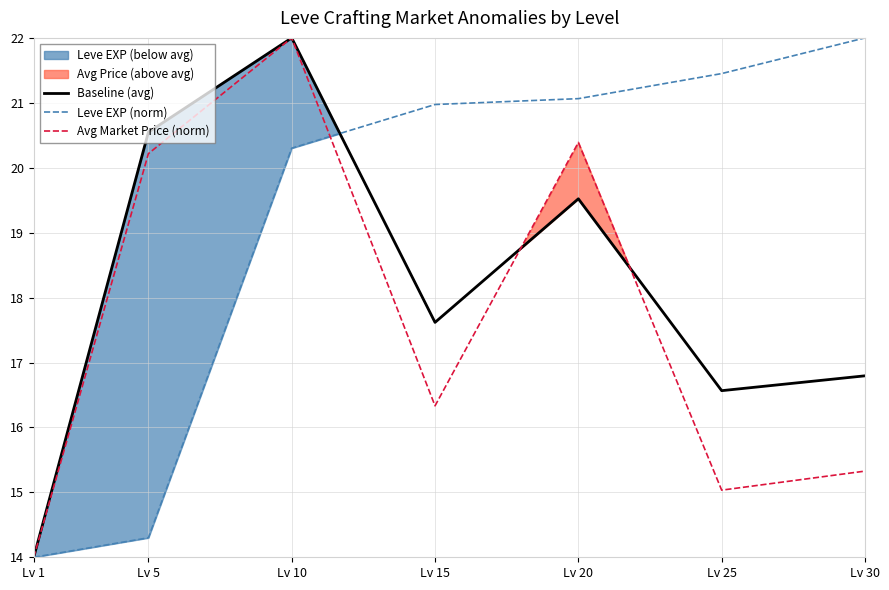

What is the value of the Baseline (avg) point at the 3rd from the left?

22.0